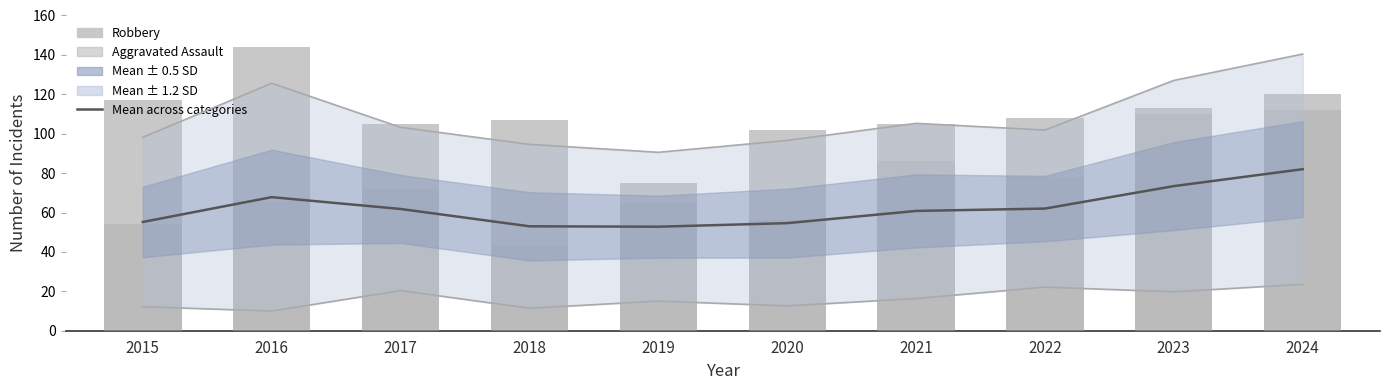

True or false: Aggravated Assault has a value of 17.3 at 2020.

False